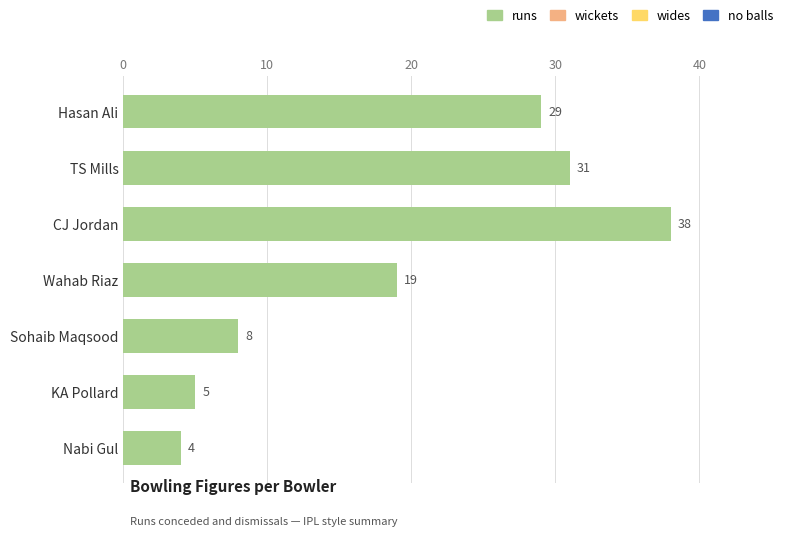

At which category does the chart reach its peak across all series?

CJ Jordan